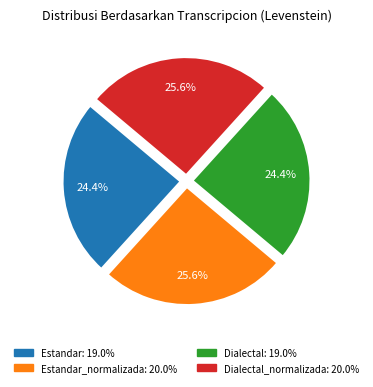

Is there any slice that represents more than half of the pie?

No